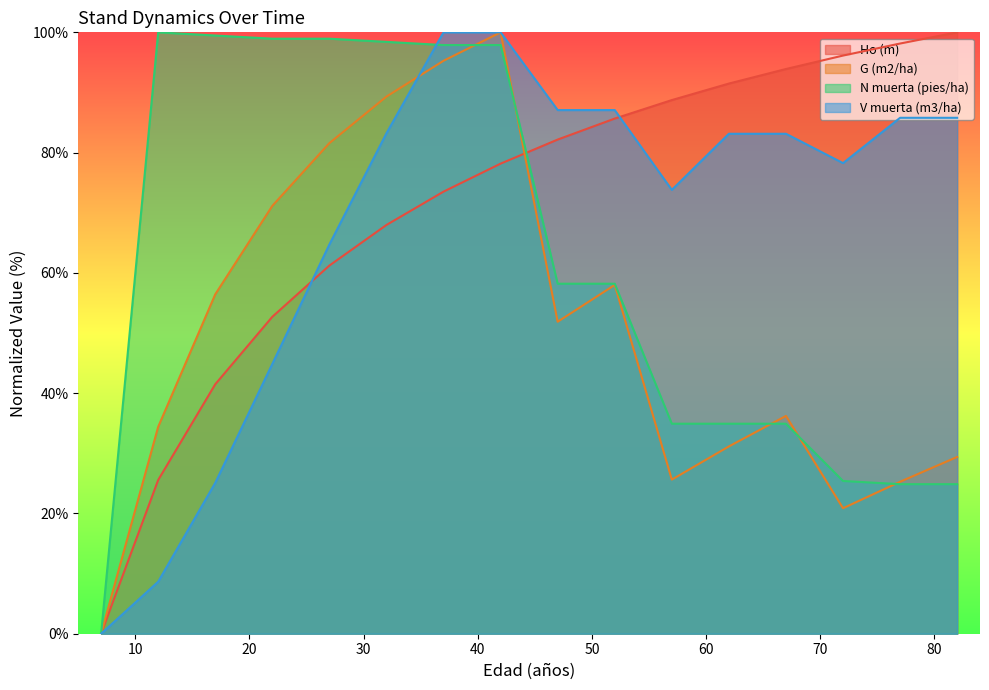

Rank the categories by N muerta (pies/ha) value from lowest to highest.

7, 77, 82, 72, 57, 62, 67, 47, 52, 37, 42, 32, 22, 27, 17, 12